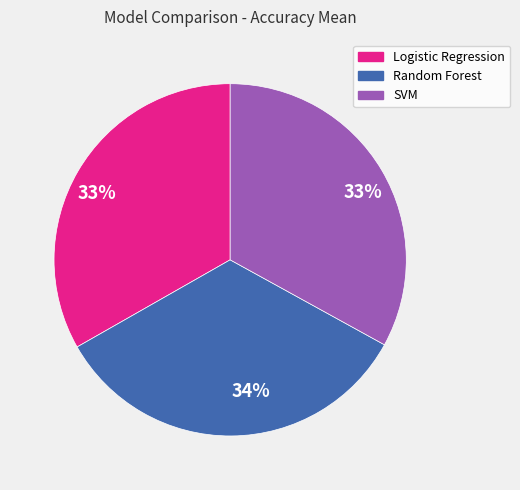

How many segments does this pie chart have?

3